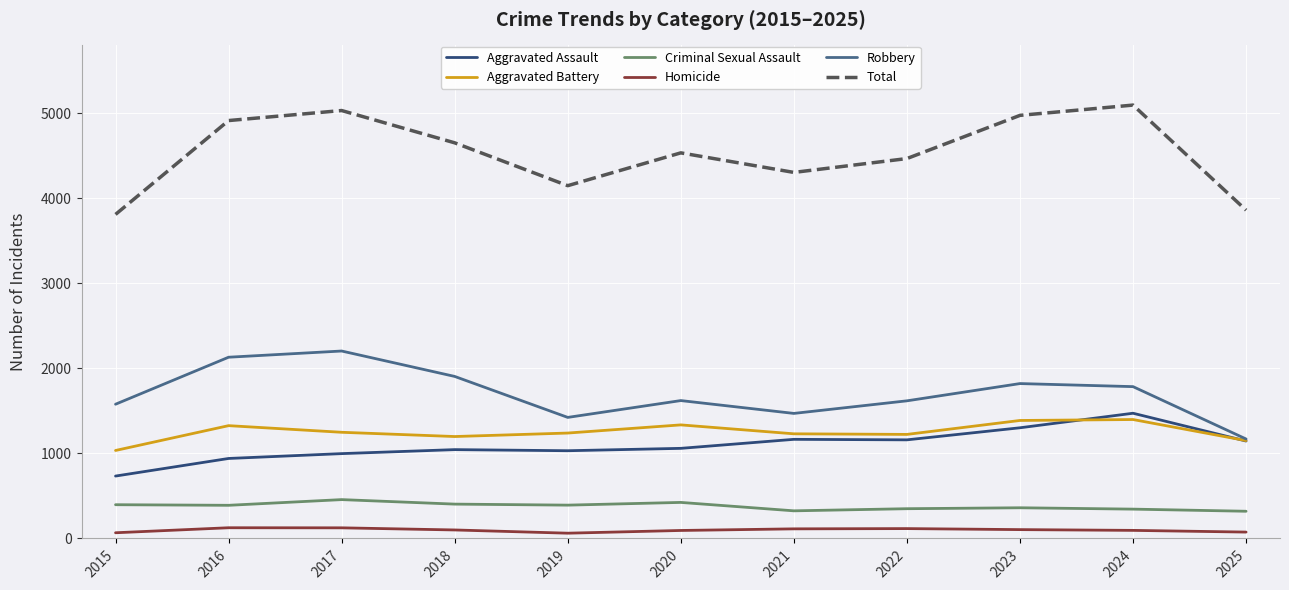

How many interior local peaks does the Robbery series have?

3